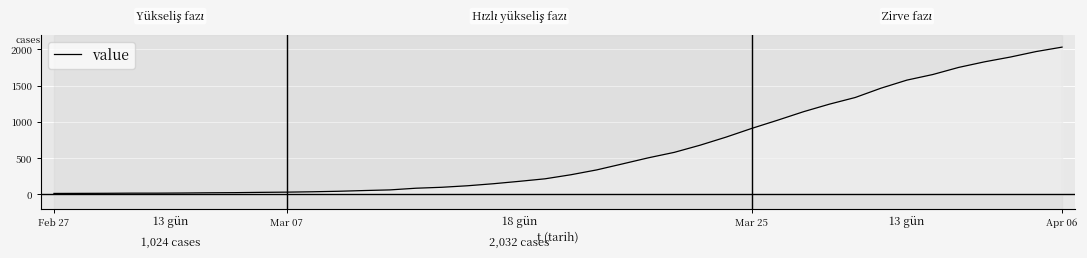

How many lines are shown in the chart?

1